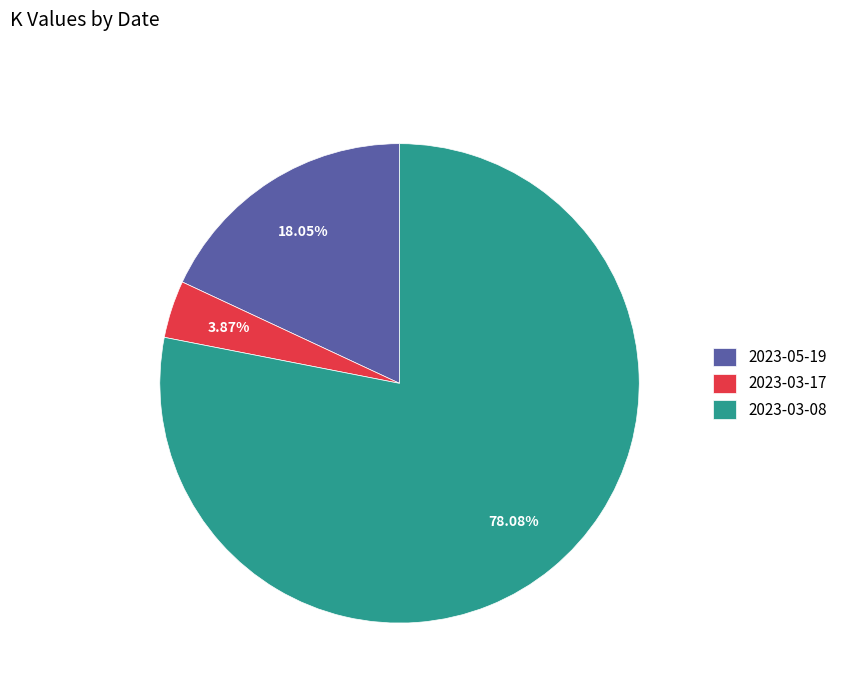

Count the number of slices in the pie.

3